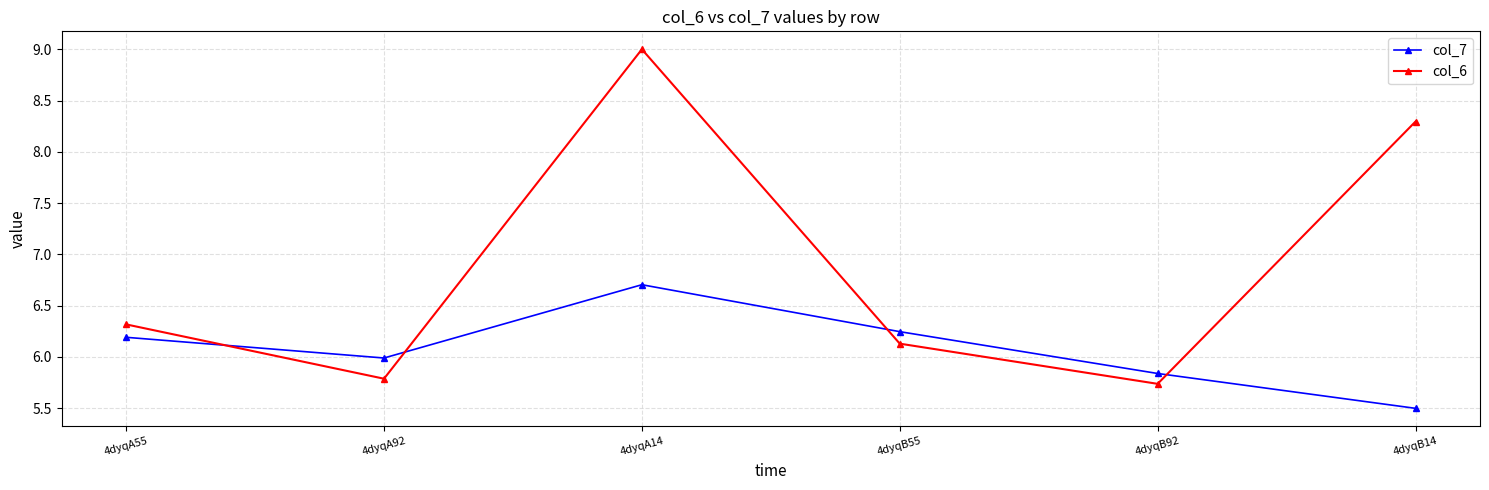

Which series changed the most between 4dyqA14 and 4dyqB92?

col_6